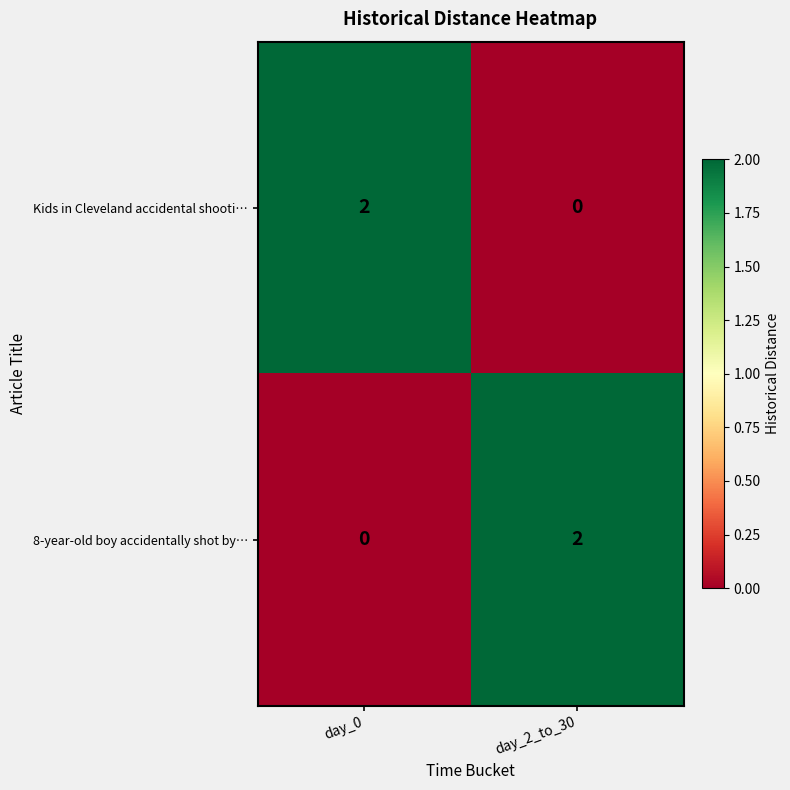

True or false: 8-year-old boy accidentally shot by… has a value of -1 at day_0.

False